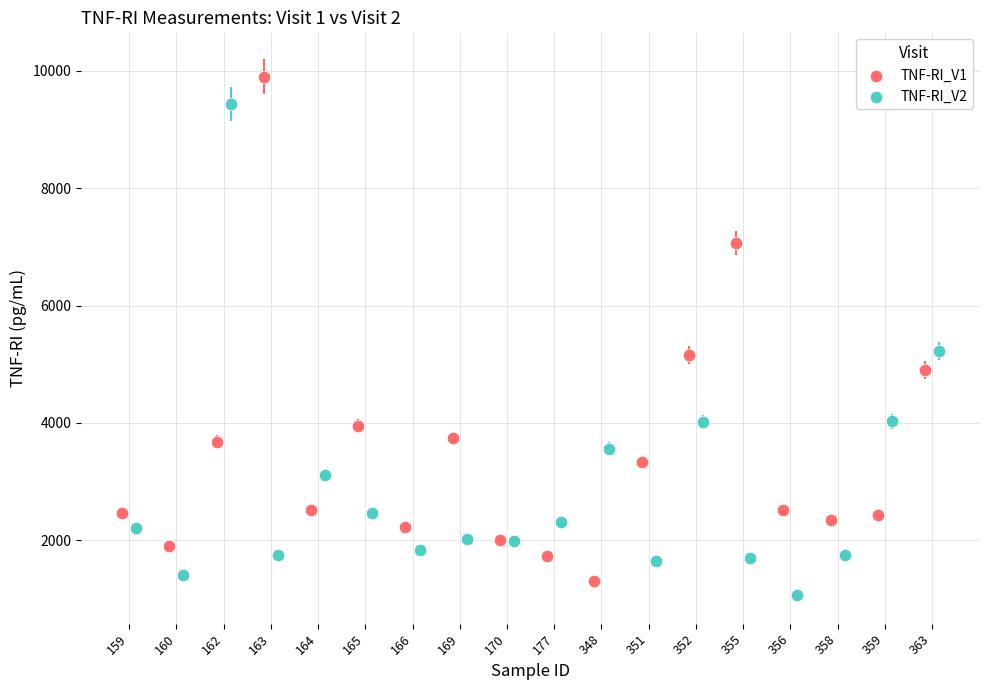

Which series contains the highest Y value?

TNF-RI_V1